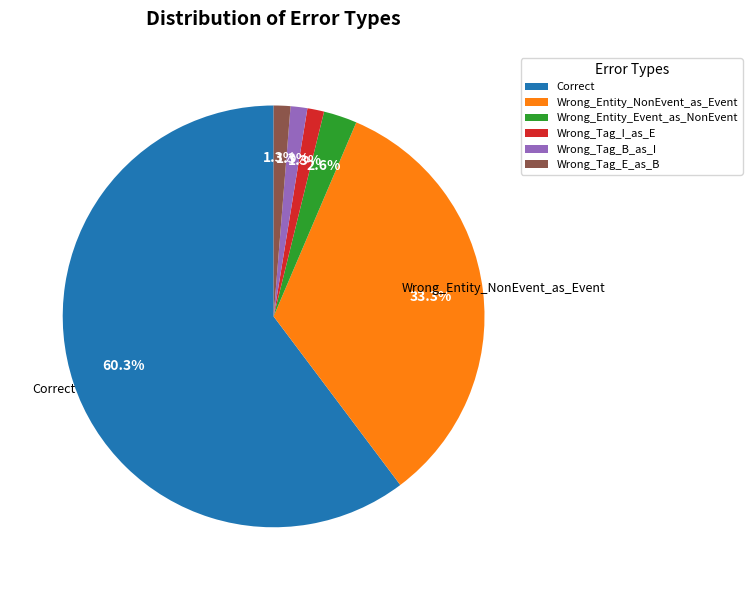

Is it true that Wrong_Tag_I_as_E is 11% of the pie?

False